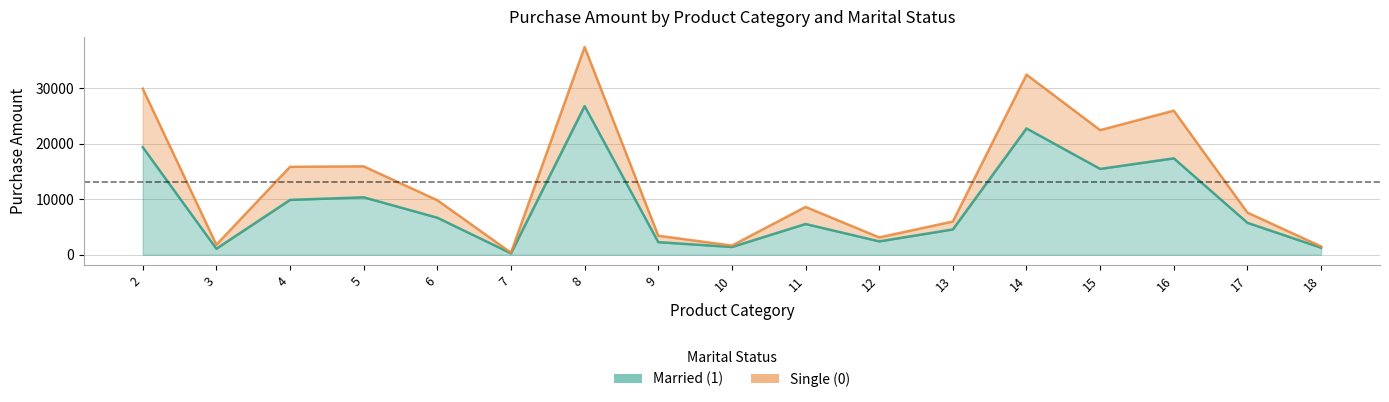

Where is the first local minimum for Married (1)?

3